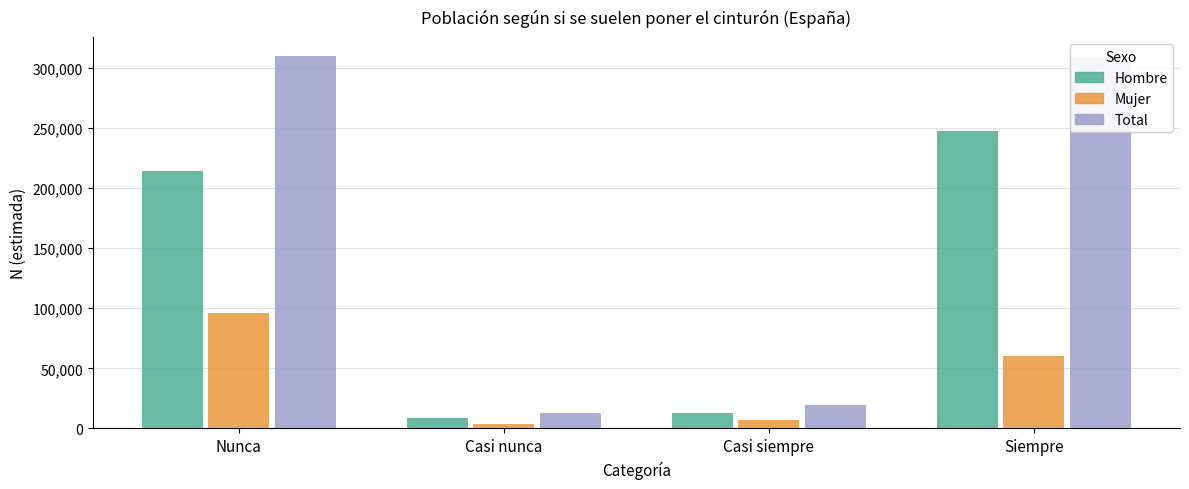

Where does the Mujer series first go above 60515?

Nunca